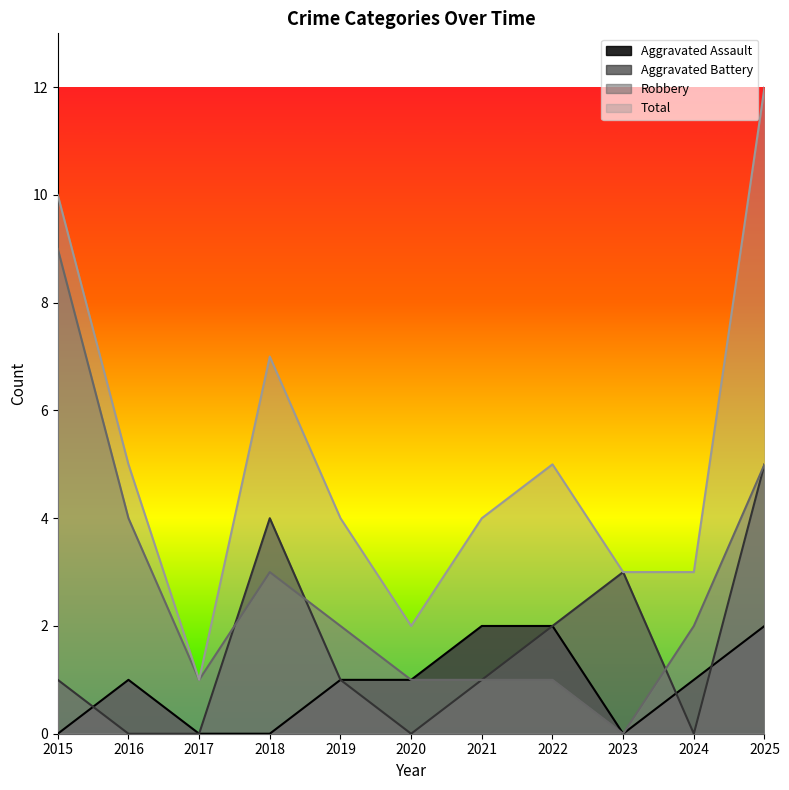

Is the value of Aggravated Assault at 2024 greater than the value of Aggravated Battery at 2023?

No